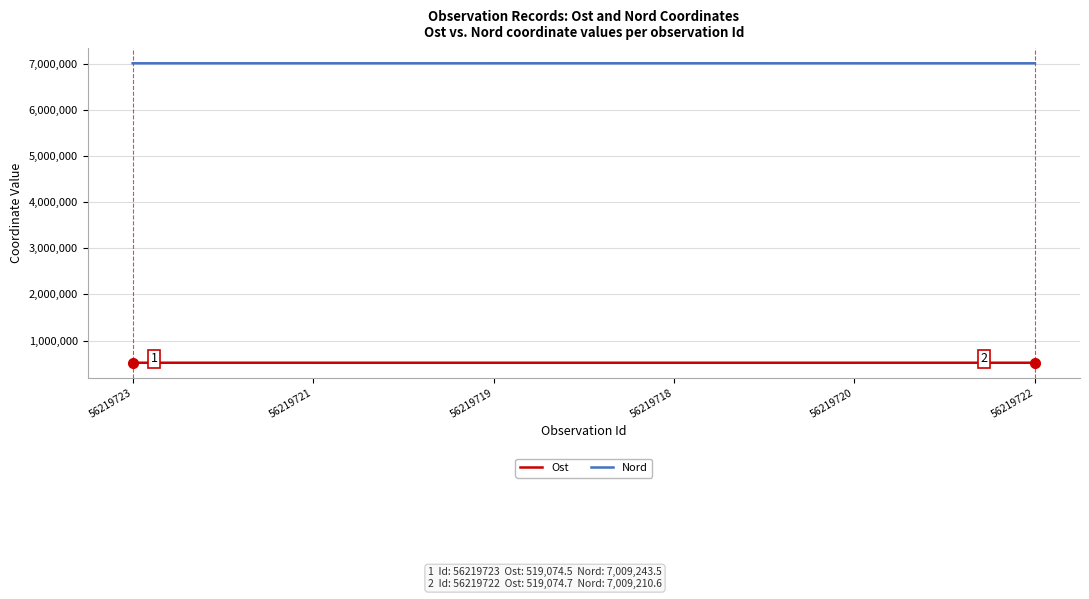

What is the difference between the maximum and second lowest values in the Nord series?

164.3